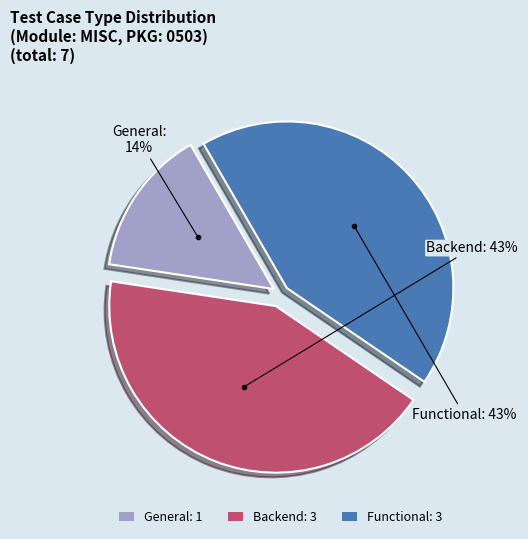

Count the number of slices in the pie.

3